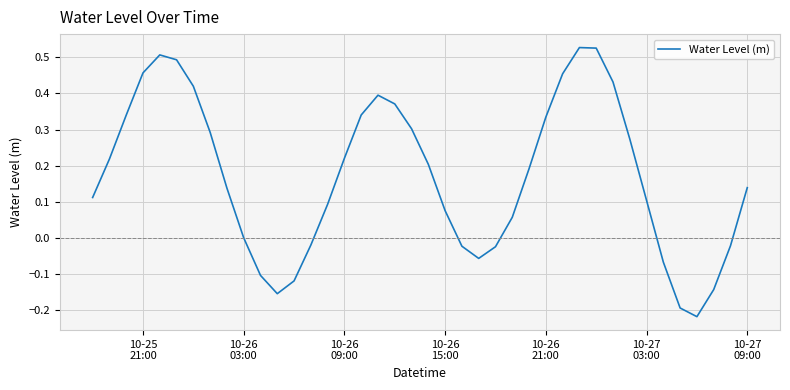

What is the difference between the maximum and minimum values?

0.7